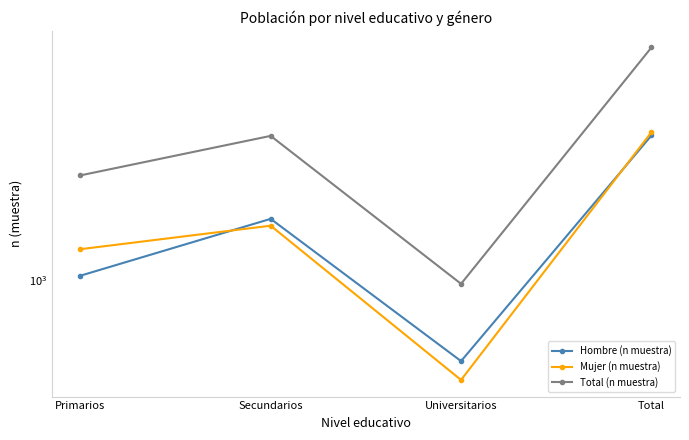

True or false: Hombre (n muestra) has more than 2 interior local peaks.

False